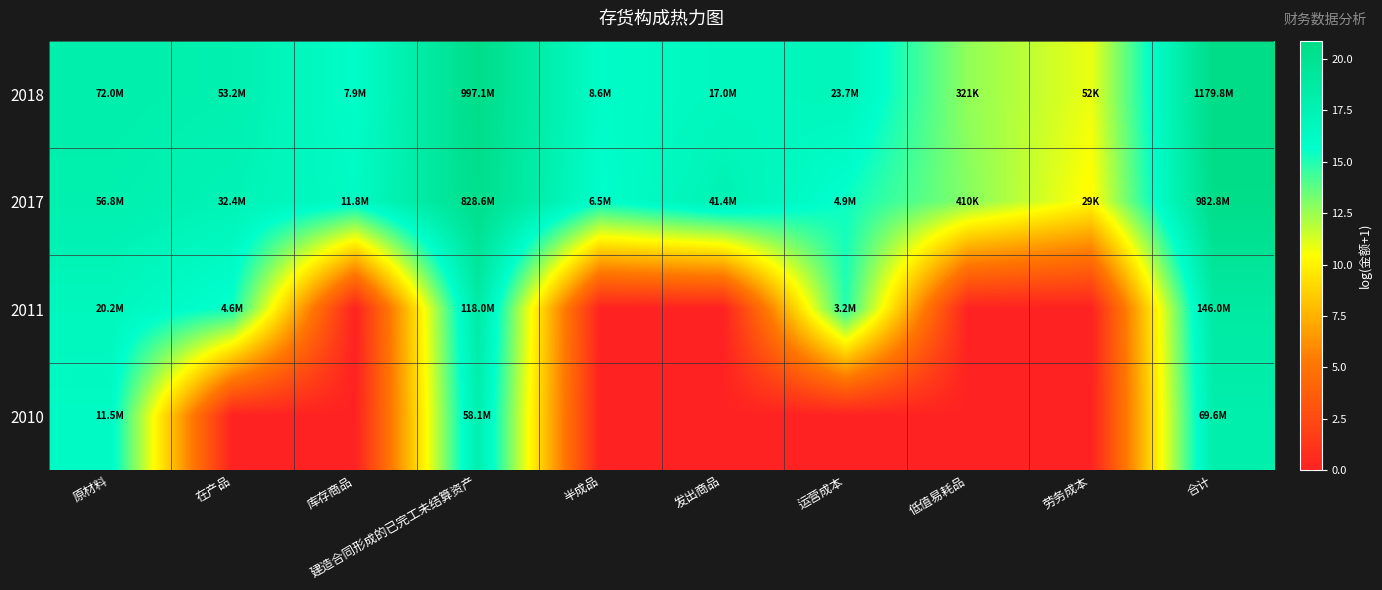

Which series has the widest spread of values?

2011